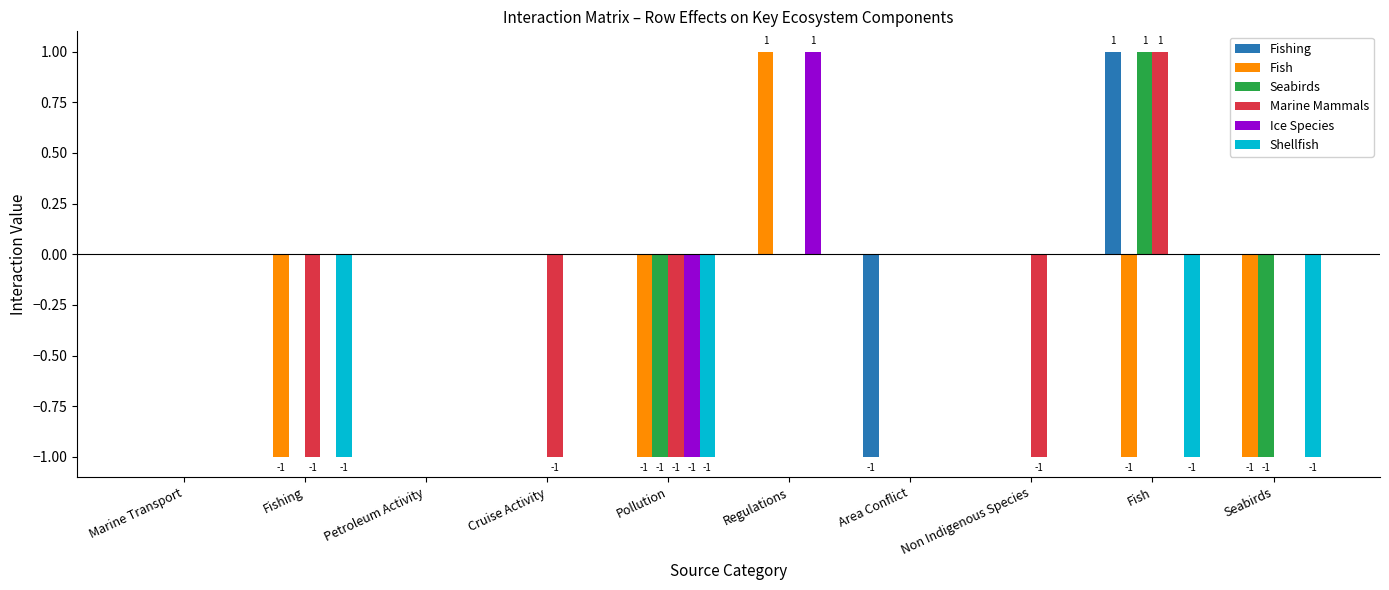

The Shellfish series shows -1 at Pollution. True or false?

True